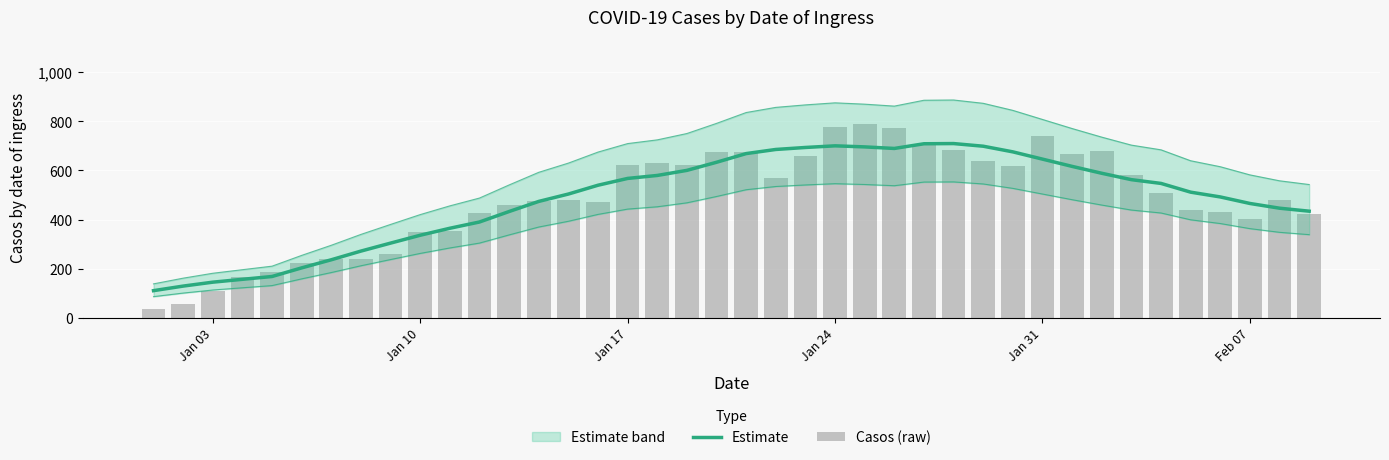

What is the minimum value for Casos (raw)?

35.0